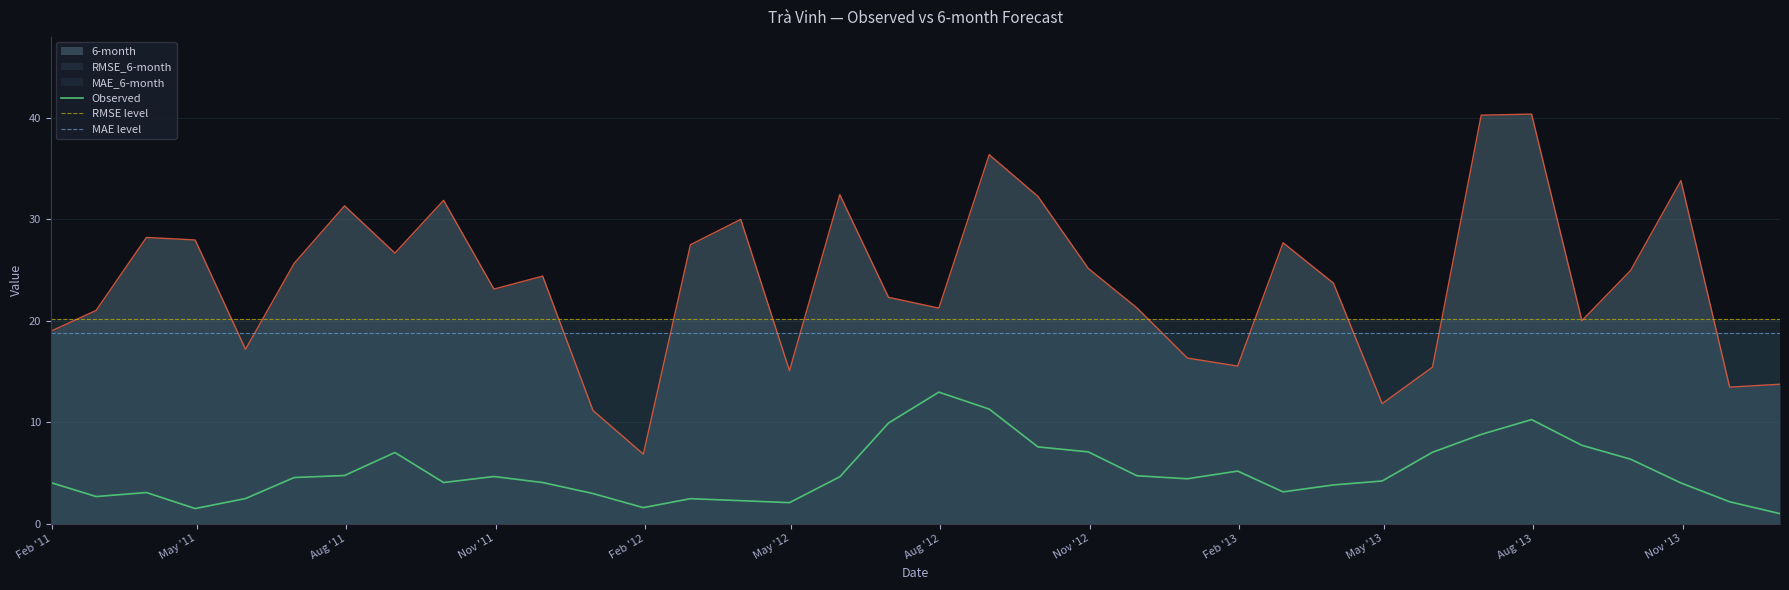

What is the maximum value shown in the chart?

40.4